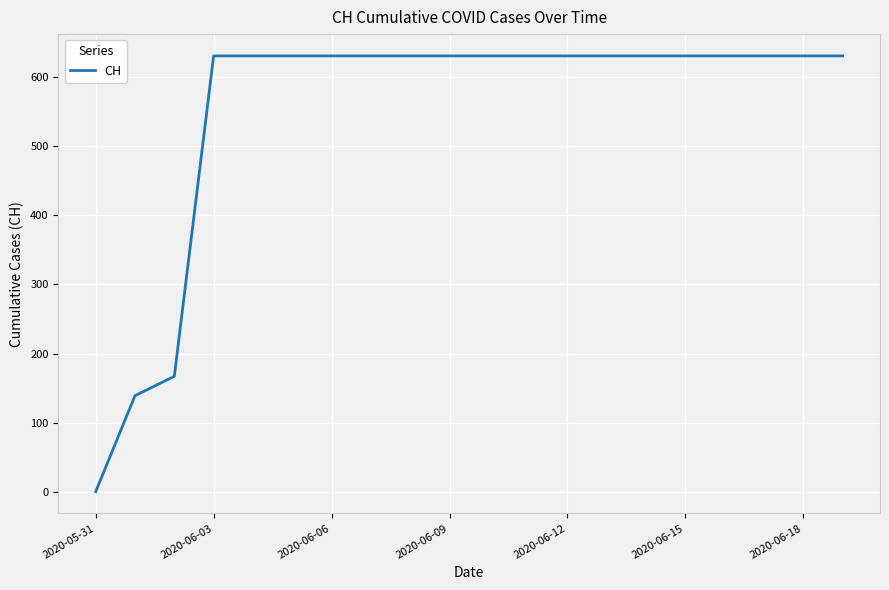

What is the maximum value shown in the chart?

631